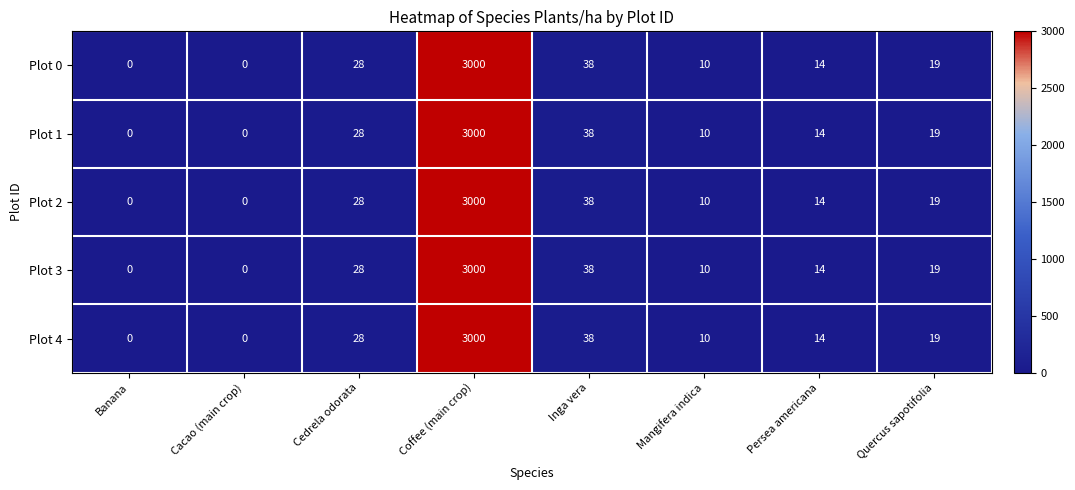

Is it true that Plot 2 equals 19 at Persea americana?

False